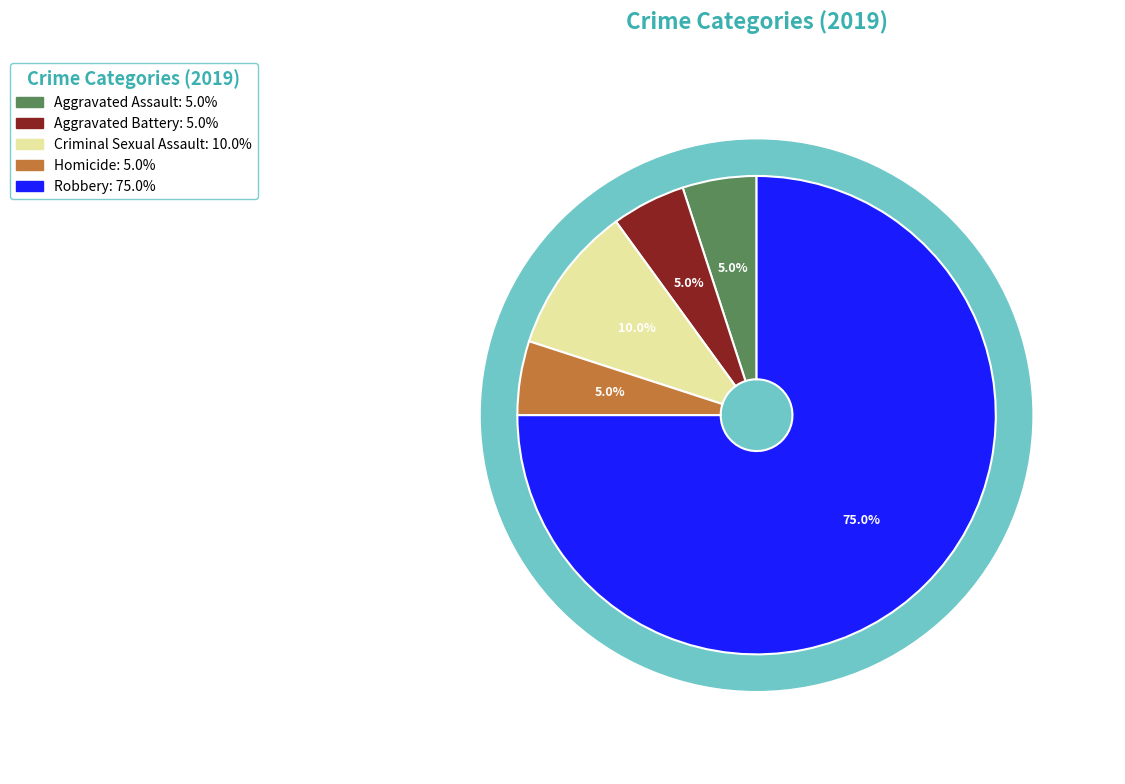

Does any single category account for the majority?

Yes